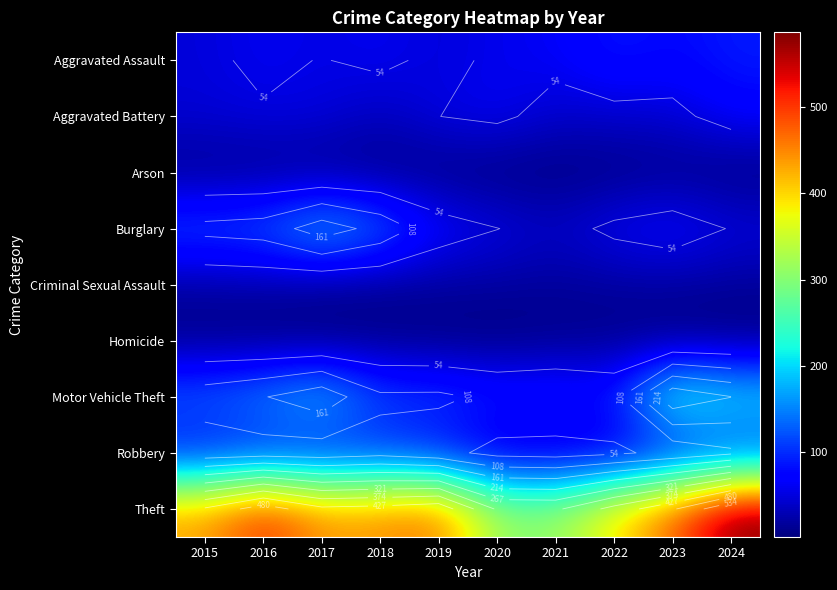

At which category is the sum across all series the highest?

2024